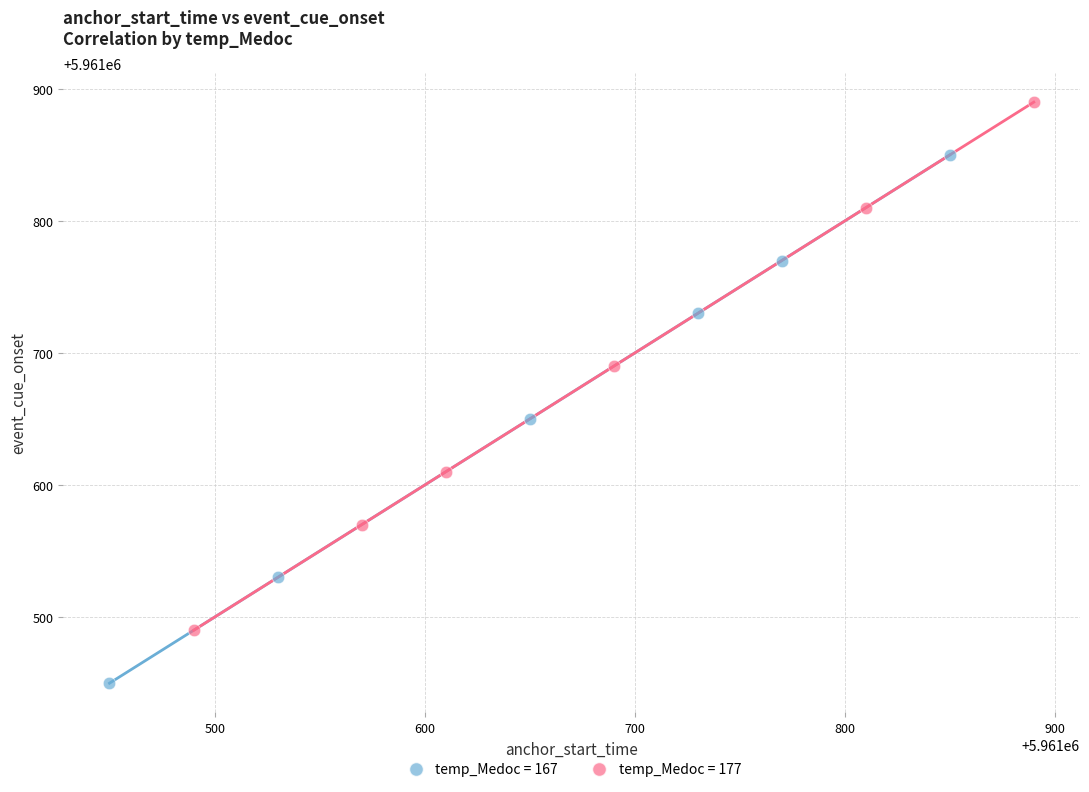

Which series reaches the minimum Y coordinate?

temp_Medoc = 167